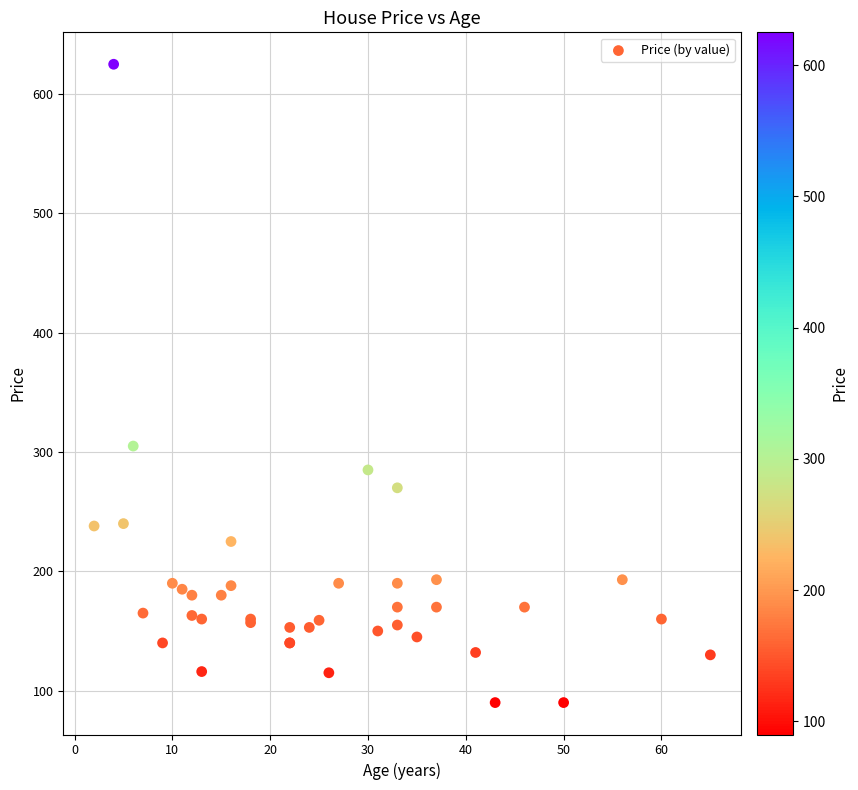

What Y value in the scatter plot is closest to 357?

305